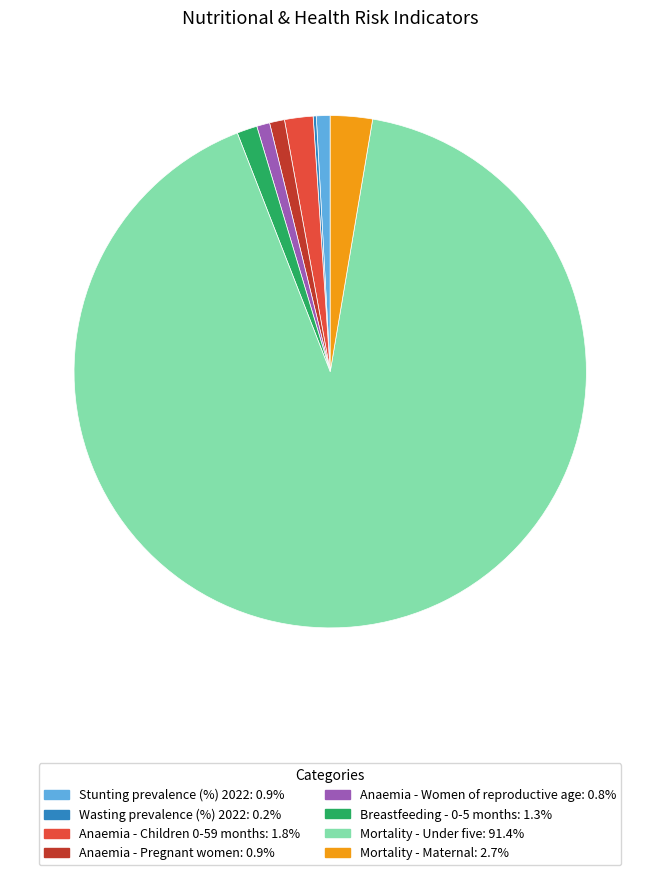

Is Breastfeeding - 0-5 months the majority of the pie?

No